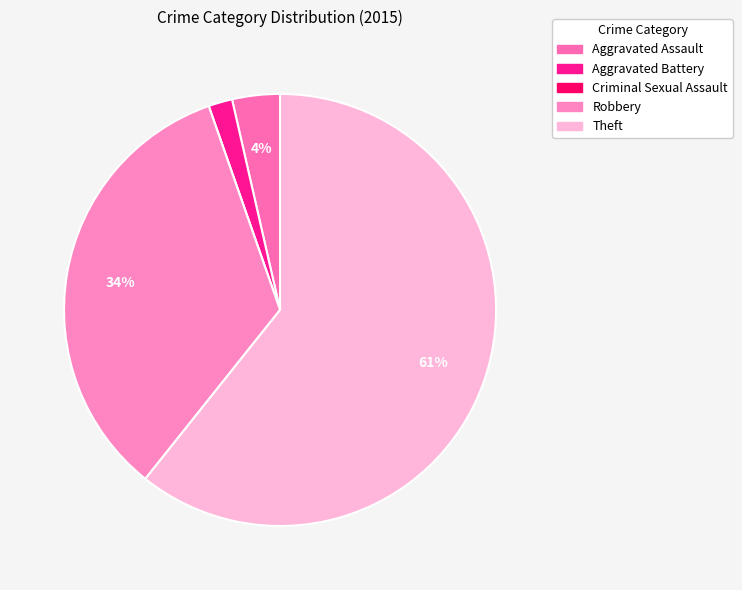

To the nearest percent, what portion does Robbery represent?

34%